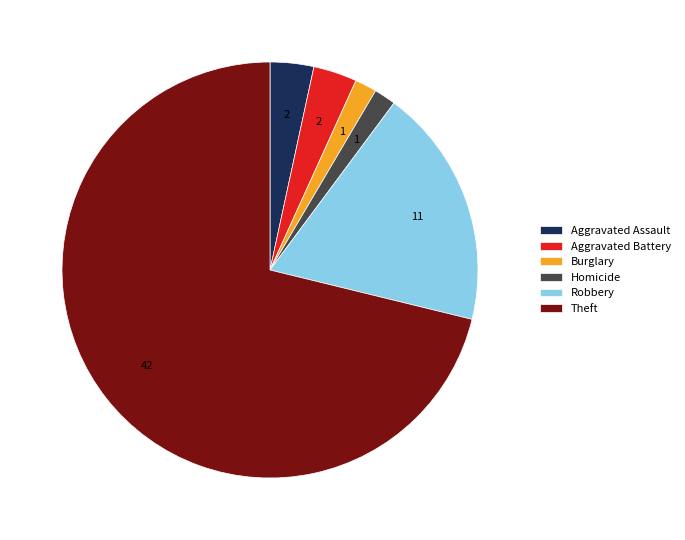

What is the majority slice?

Theft